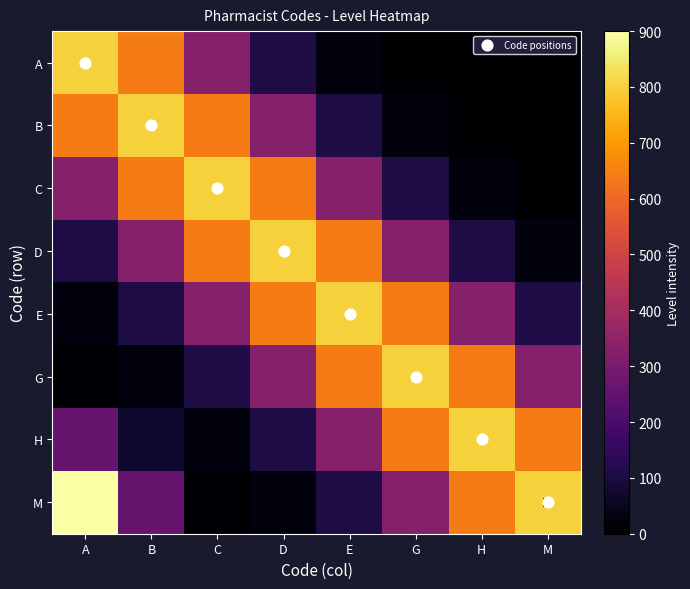

At which category is the sum across all series the highest?

A